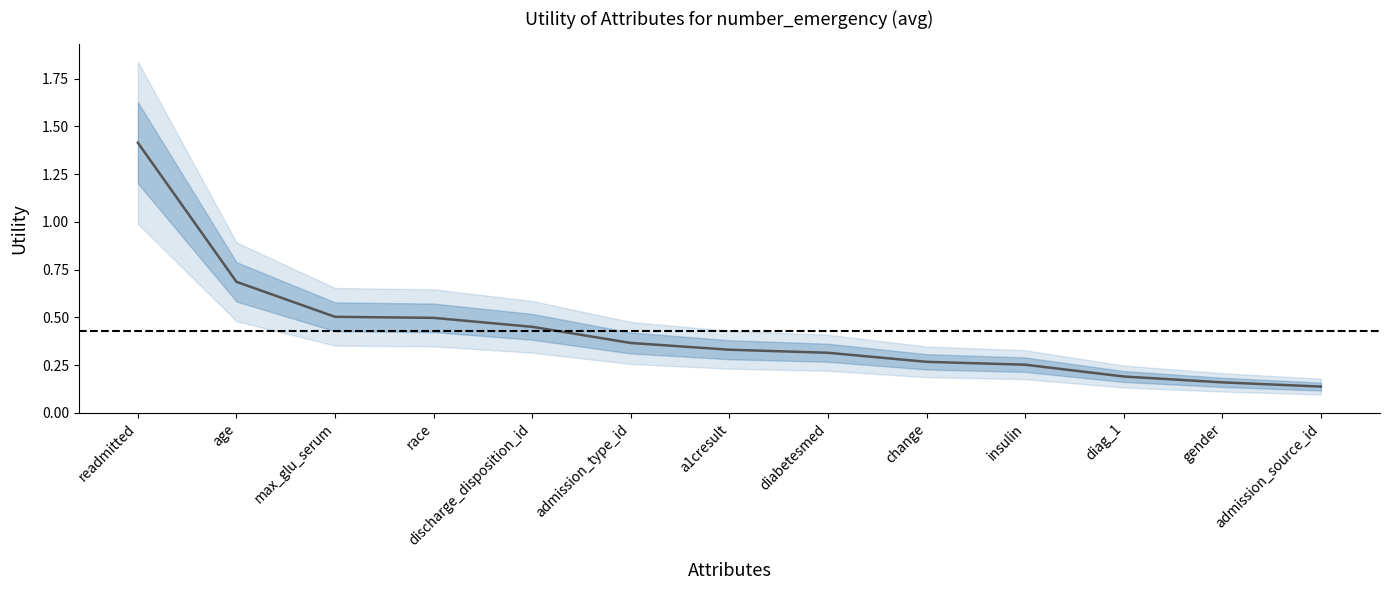

What is the label of the 1st point from the left?

readmitted